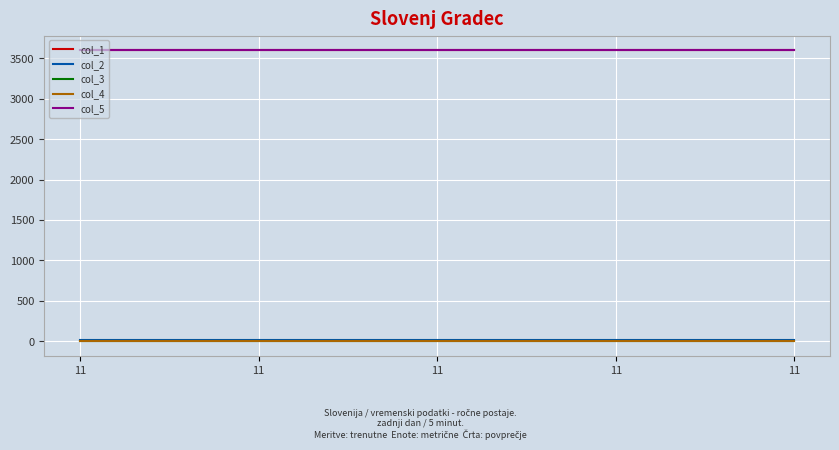

At which category is the sum across all series the highest?

11